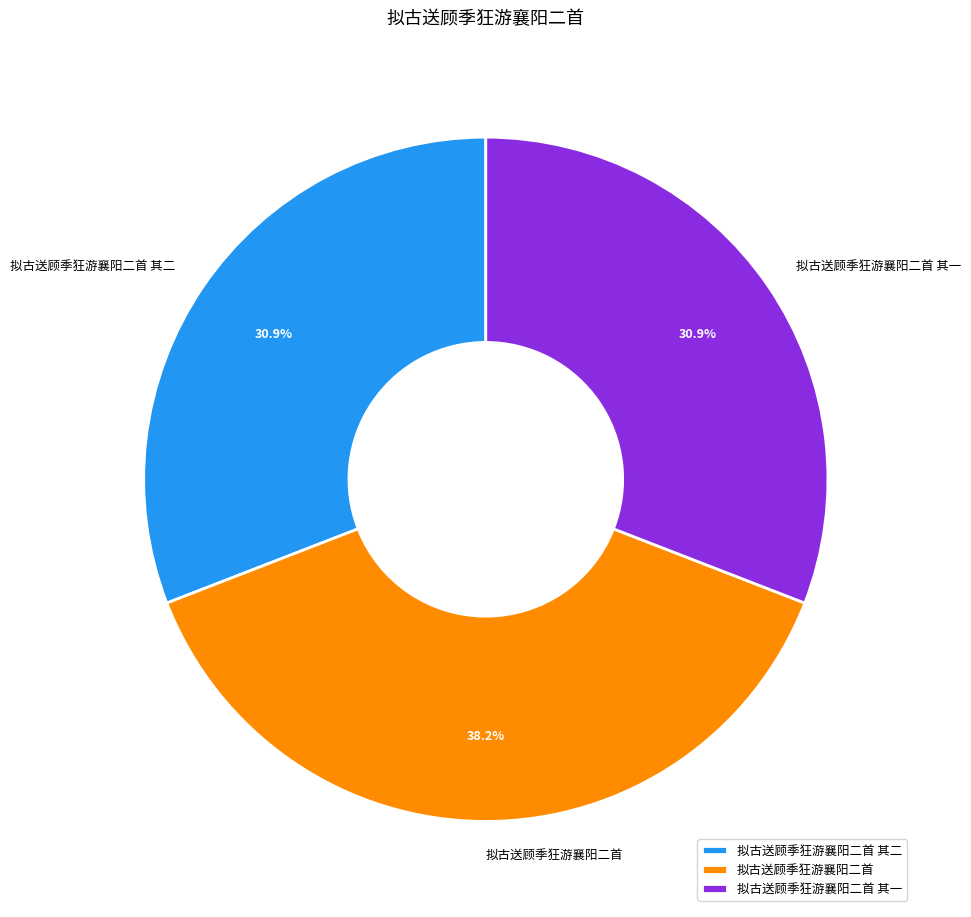

Which category has the biggest portion of the pie?

拟古送顾季狂游襄阳二首